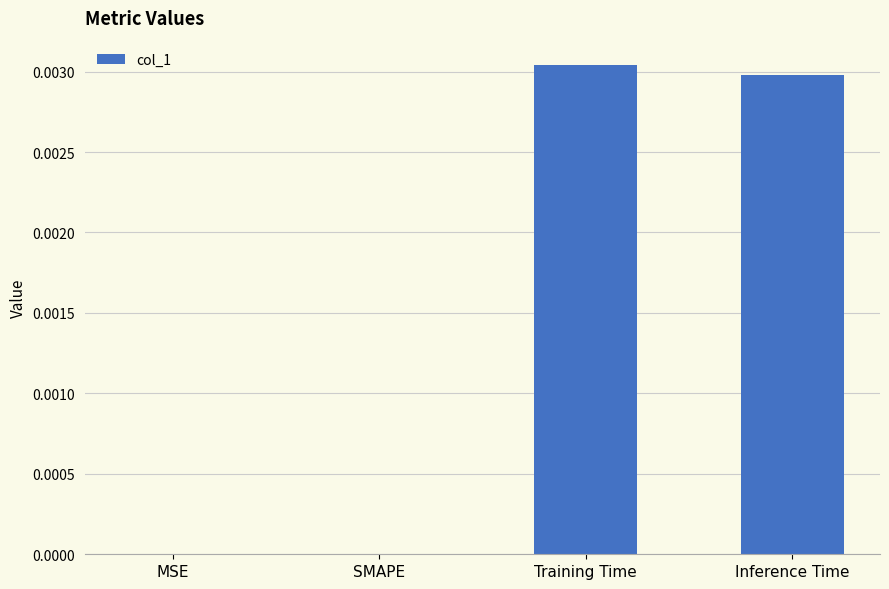

The value at Training Time is 0.0. True or false?

True